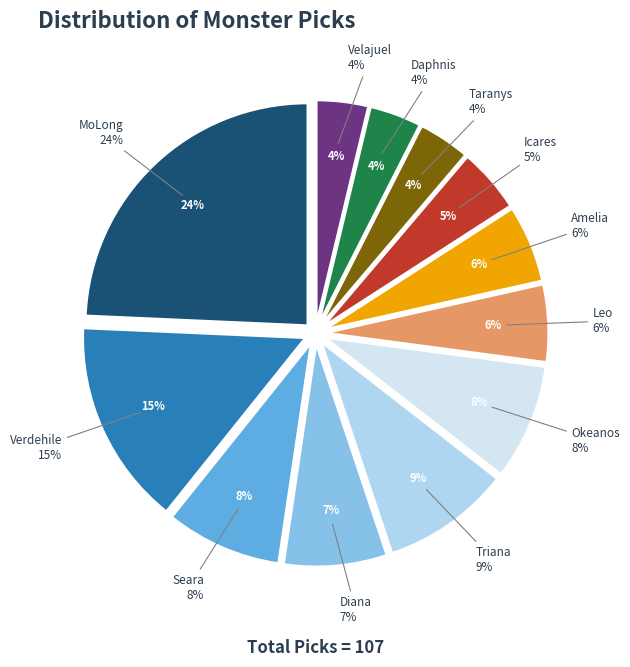

Between Icares and Triana, which is larger?

Triana